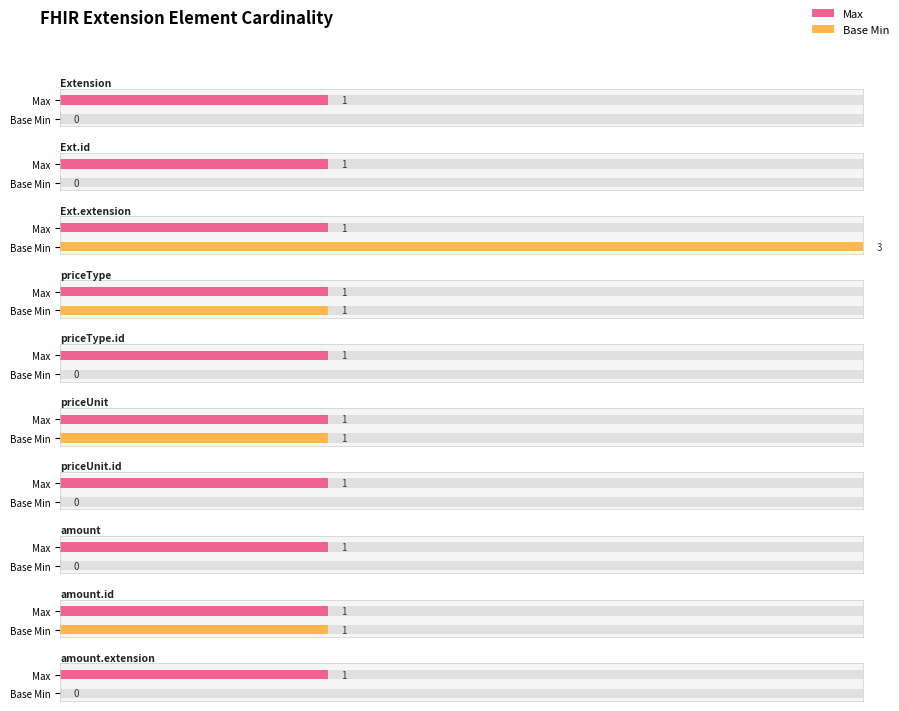

What is the value of the Base Min bar at the 4th from the left?

1